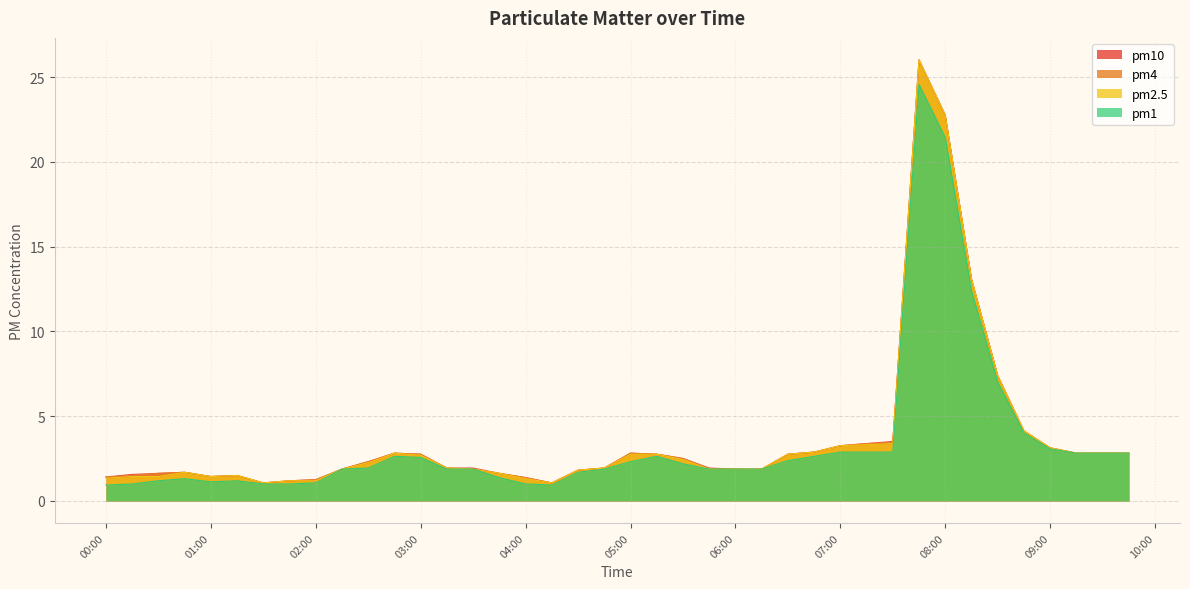

Reading left to right, transcribe all the data shown in this chart.

pm10: 1.4	1.6	1.6	1.7	1.4	1.5	1.1	1.2	1.3	1.9	2.3	2.8	2.8	1.9	1.9	1.6	1.4	1.1	1.8	1.9	2.8	2.8	2.5	1.9	1.9	1.9	2.8	2.9	3.3	3.4	3.5	26.0	22.7	13.1	7.4	4.1	3.1	2.8	2.8	2.8
pm4: 1.4	1.5	1.6	1.7	1.4	1.5	1.1	1.2	1.3	1.9	2.3	2.8	2.8	1.9	1.9	1.6	1.4	1.1	1.8	1.9	2.8	2.8	2.5	1.9	1.9	1.9	2.8	2.9	3.3	3.4	3.4	26.0	22.7	13.1	7.4	4.1	3.1	2.8	2.8	2.8
pm2.5: 1.3	1.4	1.4	1.7	1.4	1.5	1.1	1.2	1.2	1.9	2.3	2.8	2.7	1.9	1.9	1.6	1.3	1.1	1.8	1.9	2.8	2.8	2.4	1.9	1.9	1.9	2.8	2.9	3.3	3.3	3.4	26.0	22.7	13.1	7.4	4.1	3.1	2.8	2.8	2.8
pm1: 0.9	1.0	1.2	1.3	1.1	1.2	1.0	1.0	1.1	1.9	1.9	2.6	2.6	1.9	1.9	1.4	1.0	0.9	1.7	1.9	2.3	2.6	2.2	1.9	1.9	1.9	2.4	2.6	2.9	2.9	2.9	24.6	21.4	12.4	7.0	4.0	3.1	2.8	2.8	2.8